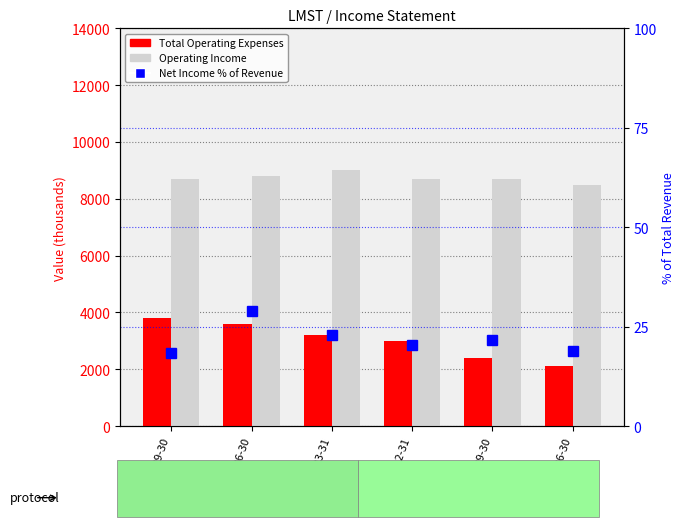

Rank the series by their average value, from highest to lowest.

Operating Income, Total Operating Expenses, Net Income % of Revenue